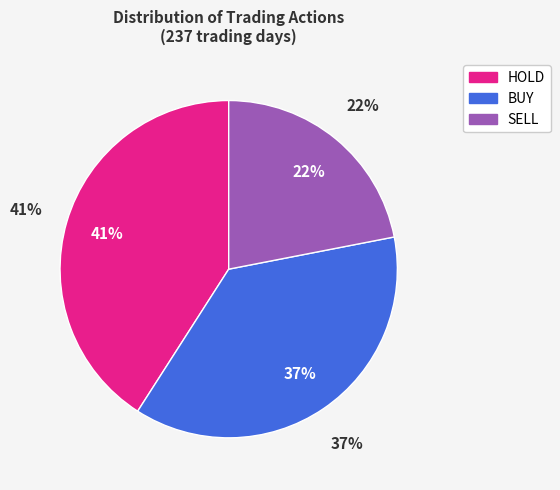

The SELL slice represents 11% of the pie. True or false?

False